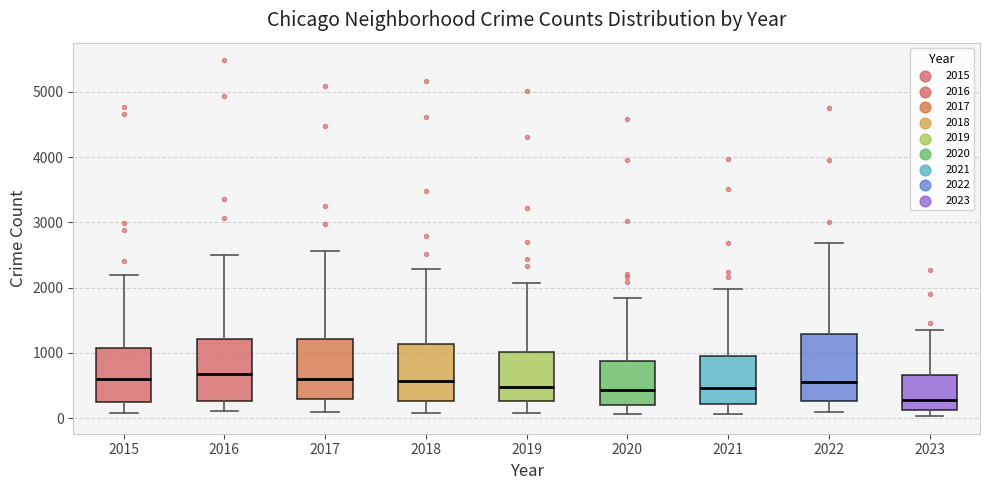

Reading left to right, transcribe this box plot: for each box, give where its median line is, the range the box spans, and where its two whiskers end, as read against the y-axis. The values are not printed on the chart, so give them approximately, as read against the axis.

2015: median 600, box 300 to 1100, whiskers 100 to 2200
2016: median 700, box 300 to 1200, whiskers 100 to 2500
2017: median 600, box 300 to 1200, whiskers 100 to 2600
2018: median 600, box 300 to 1100, whiskers 100 to 2300
2019: median 500, box 300 to 1000, whiskers 100 to 2100
2020: median 400, box 200 to 900, whiskers 100 to 1800
2021: median 500, box 200 to 900, whiskers 100 to 2000
2022: median 600, box 300 to 1300, whiskers 100 to 2700
2023: median 300, box 100 to 700, whiskers 0 to 1400